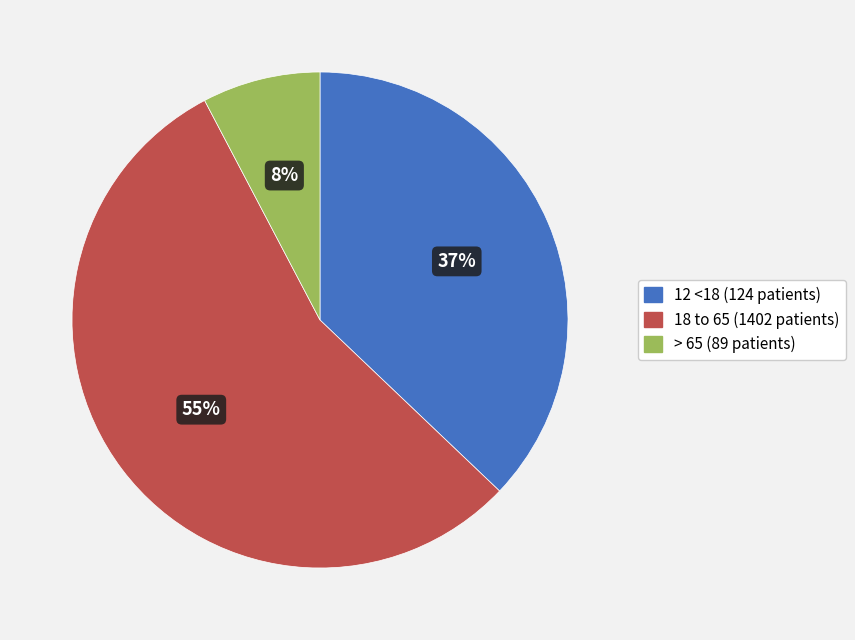

To the nearest percent, what percentage of the pie is 18 to 65 (1402 patients)?

55%